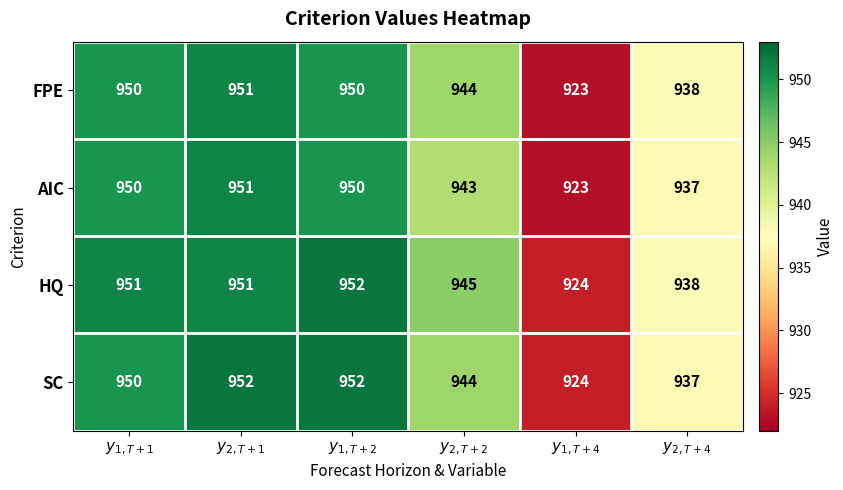

At which category is the sum across all series the highest?

$y_{2,T+1}$